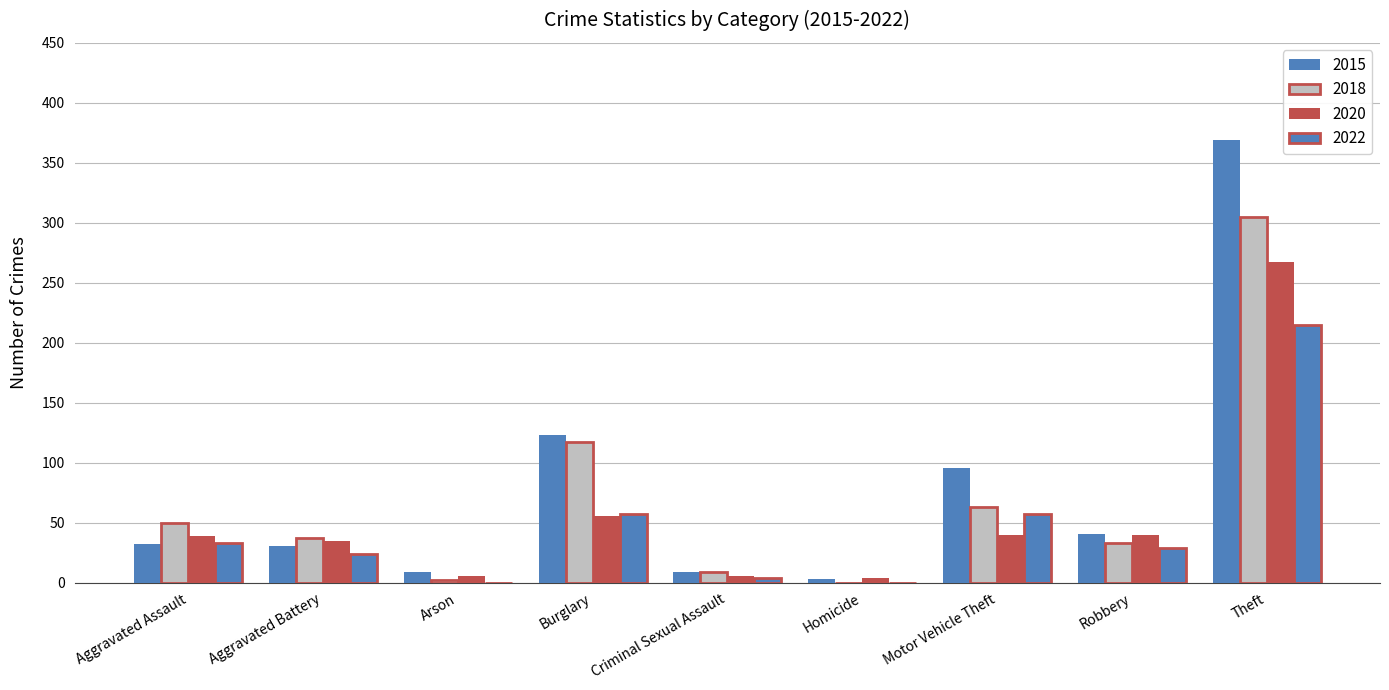

Are the bars grouped side by side (vs. stacked)?

Yes